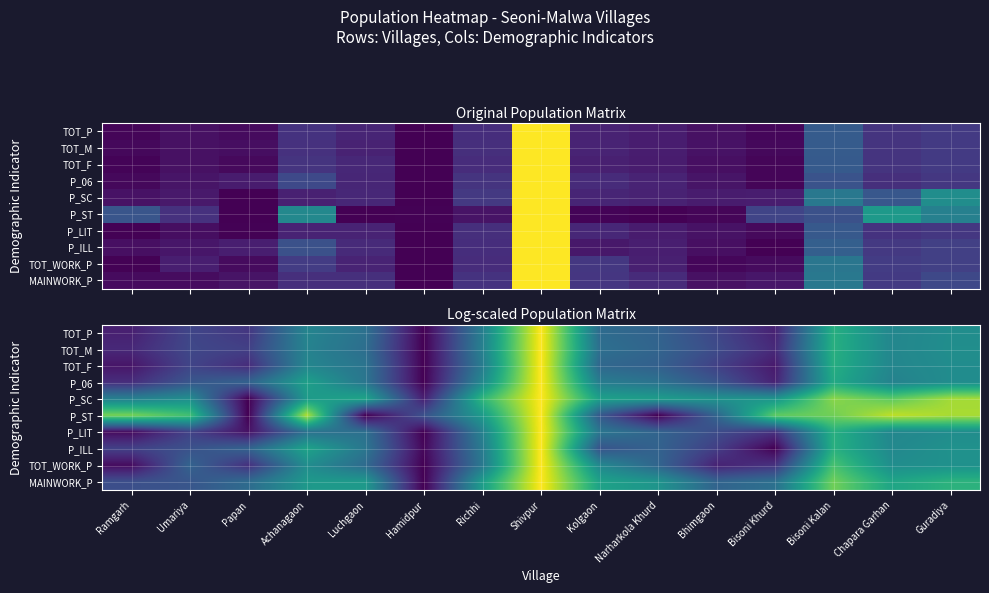

Rank the series at Achanagaon from highest to lowest value.

P_ST, P_ILL, P_06, P_SC, MAINWORK_P, TOT_WORK_P, TOT_F, TOT_P, TOT_M, P_LIT